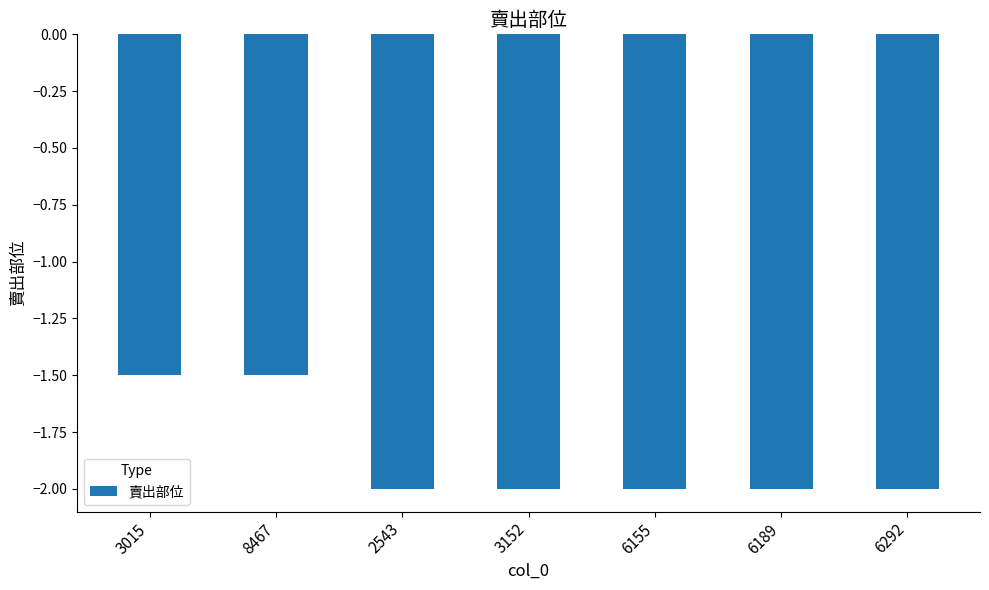

What is the change in value from 3015 to 6189?

-0.5